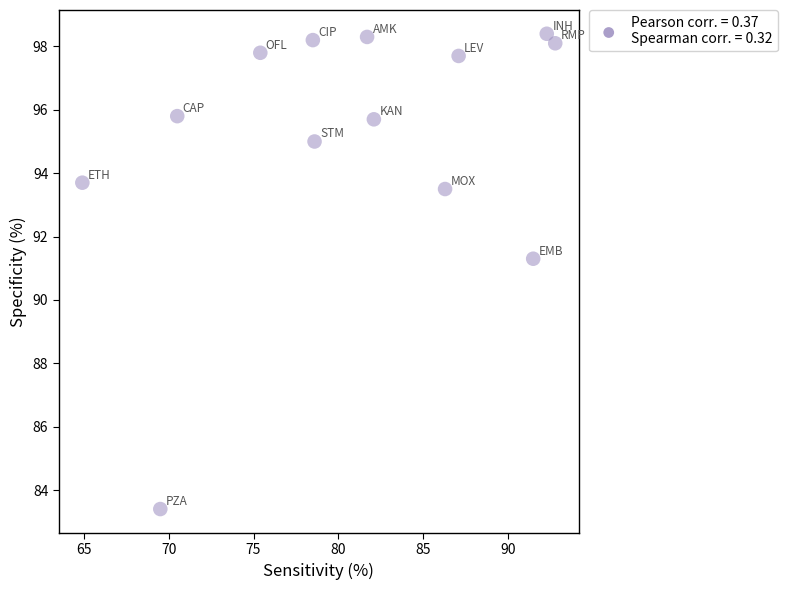

What Y value in the scatter plot is closest to 90?

91.3